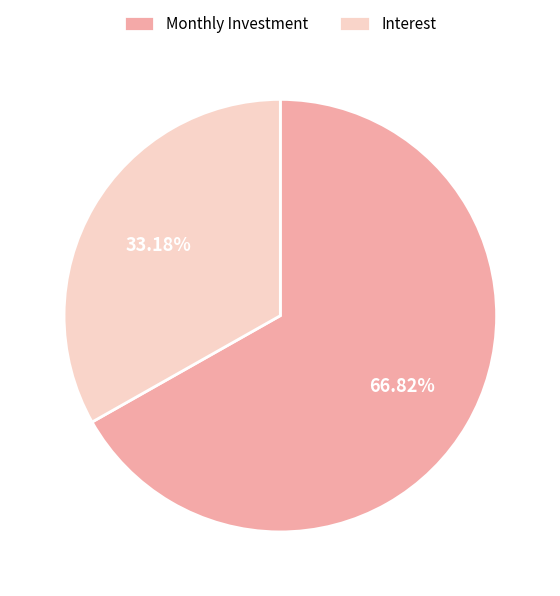

Does any single category account for the majority?

Yes